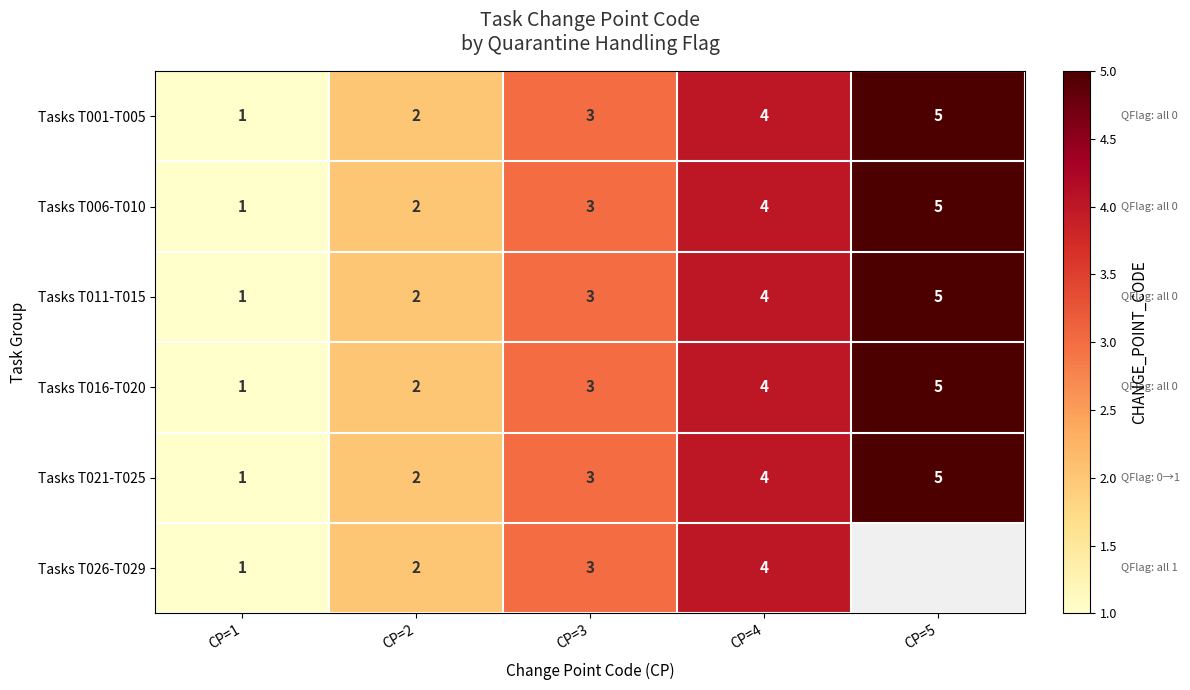

The value of Tasks T006-T010 at CP=4 is 1. True or false?

False